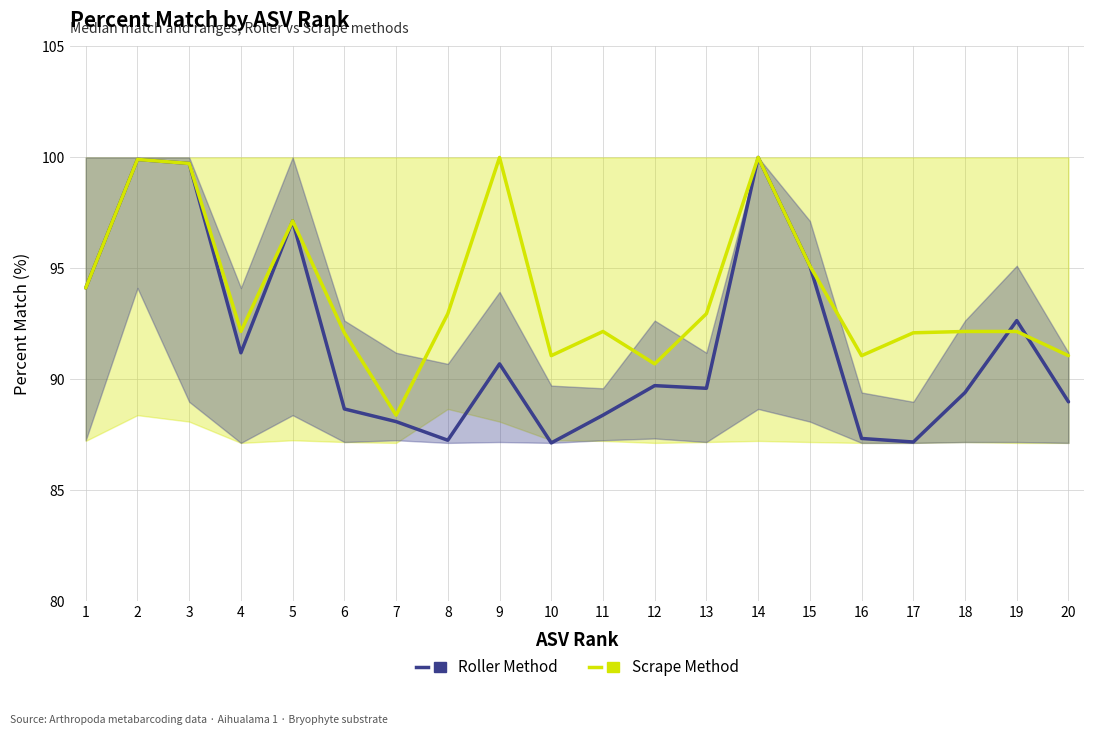

Where is the first local maximum for Scrape (Bryophyte)?

2